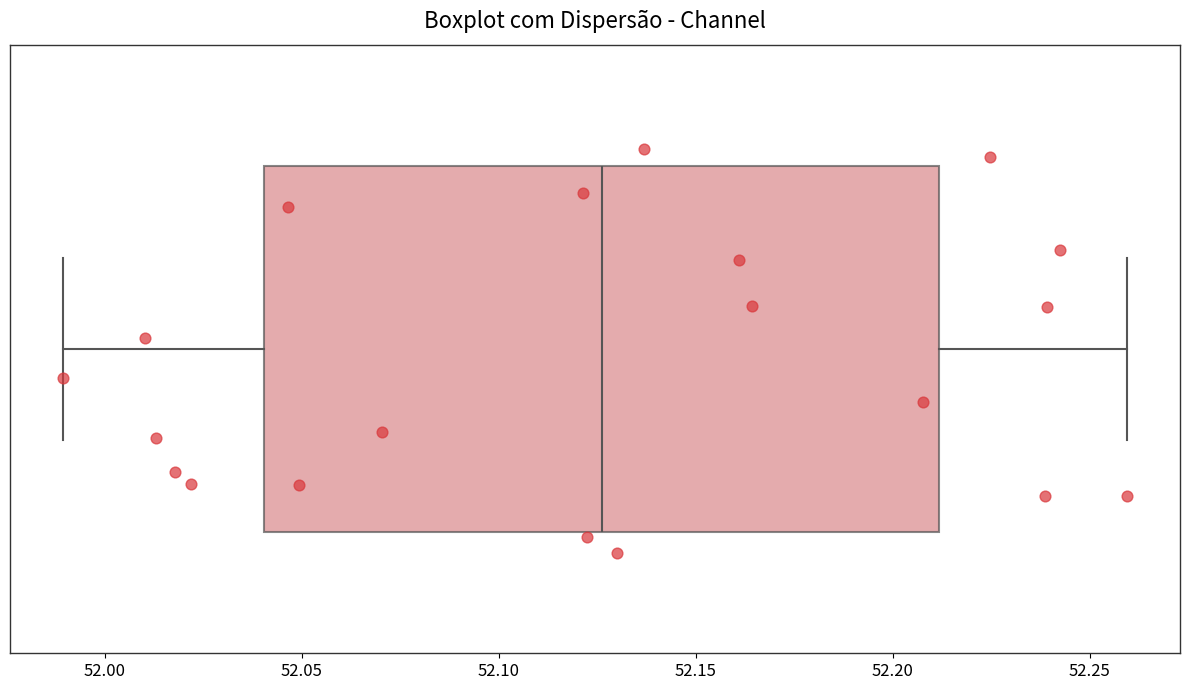

Read this box plot against the x-axis: the position of the median line, the range covered by the box, and the ends of both whiskers. The values are not printed on the chart, so give them approximately, as read against the axis.

median 52.125, box 52.040 to 52.210, whiskers 51.990 to 52.260